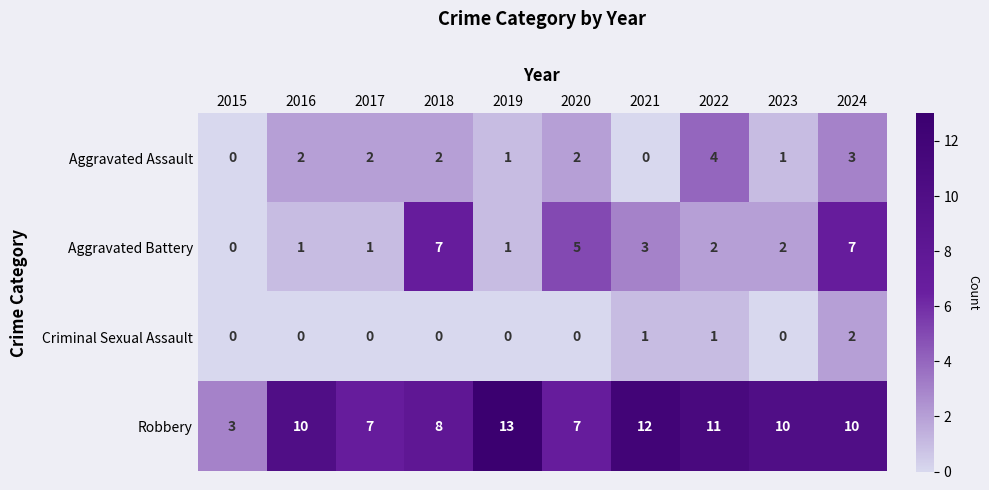

How many Robbery values are between 7 and 11?

7